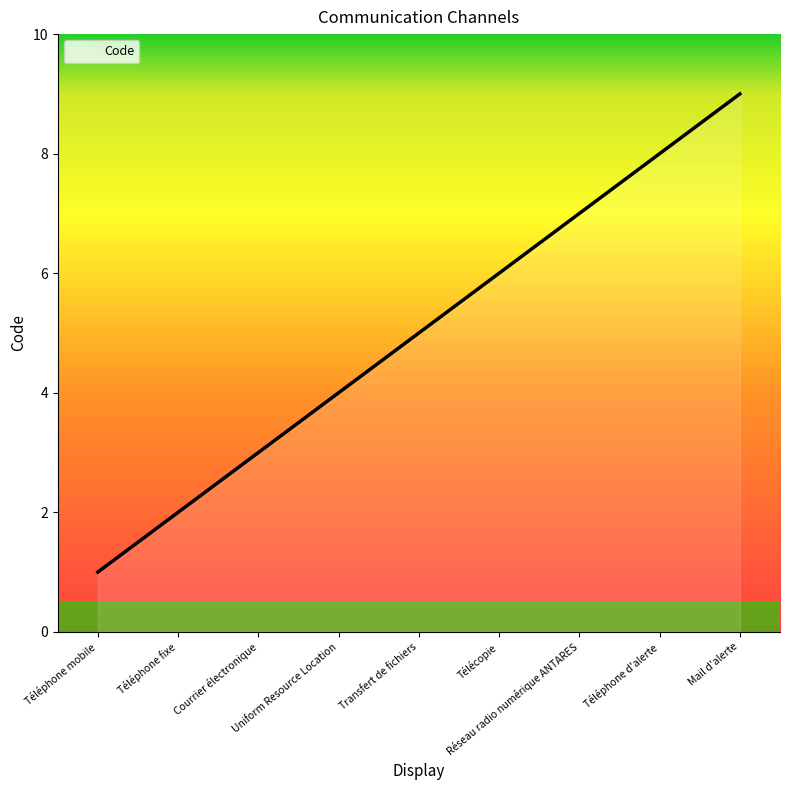

Which has a higher value, Courrier électronique or Réseau radio numérique ANTARES?

Réseau radio numérique ANTARES